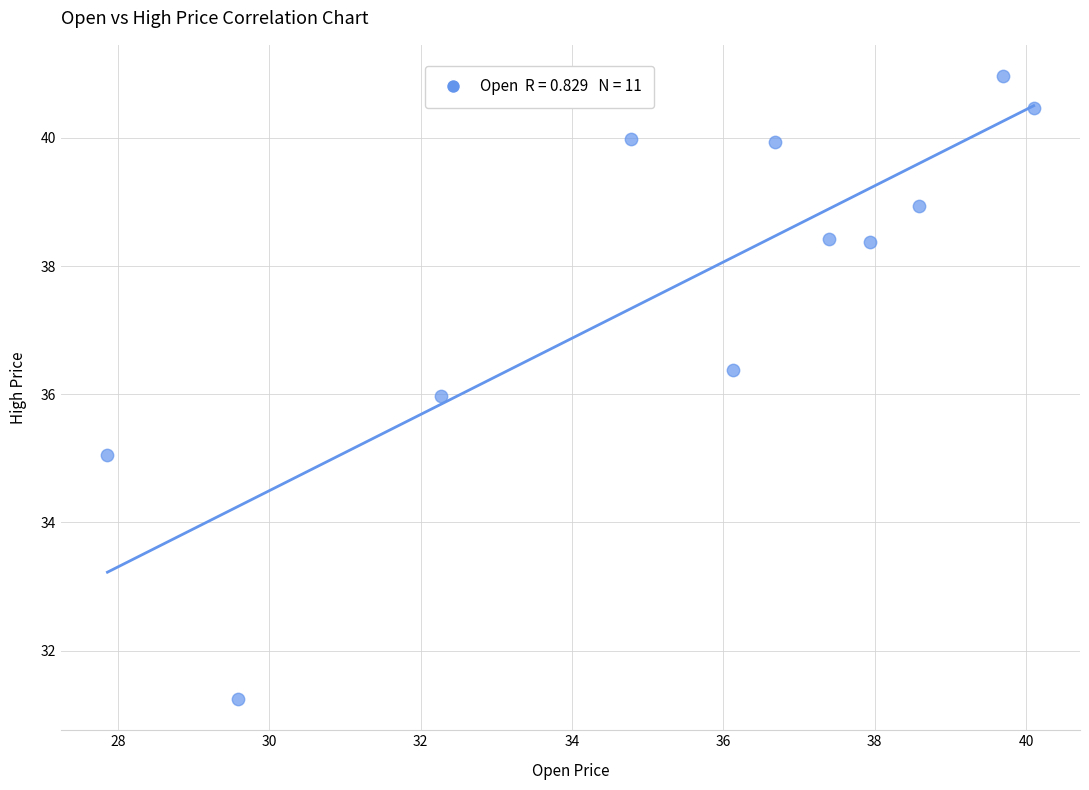

What is the average X value?

35.5